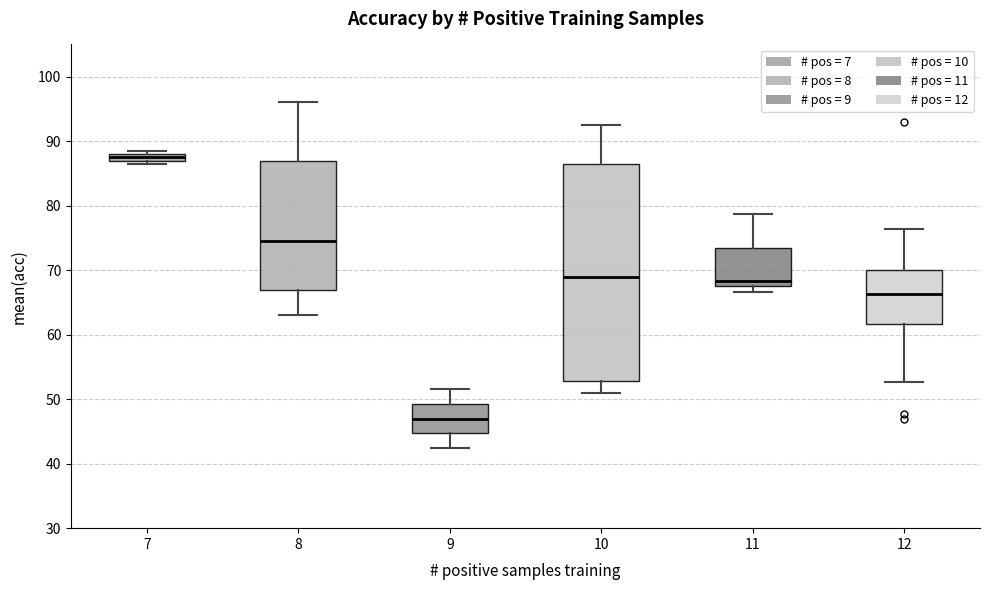

Which box is the tallest, from its lower edge to its upper edge?

10